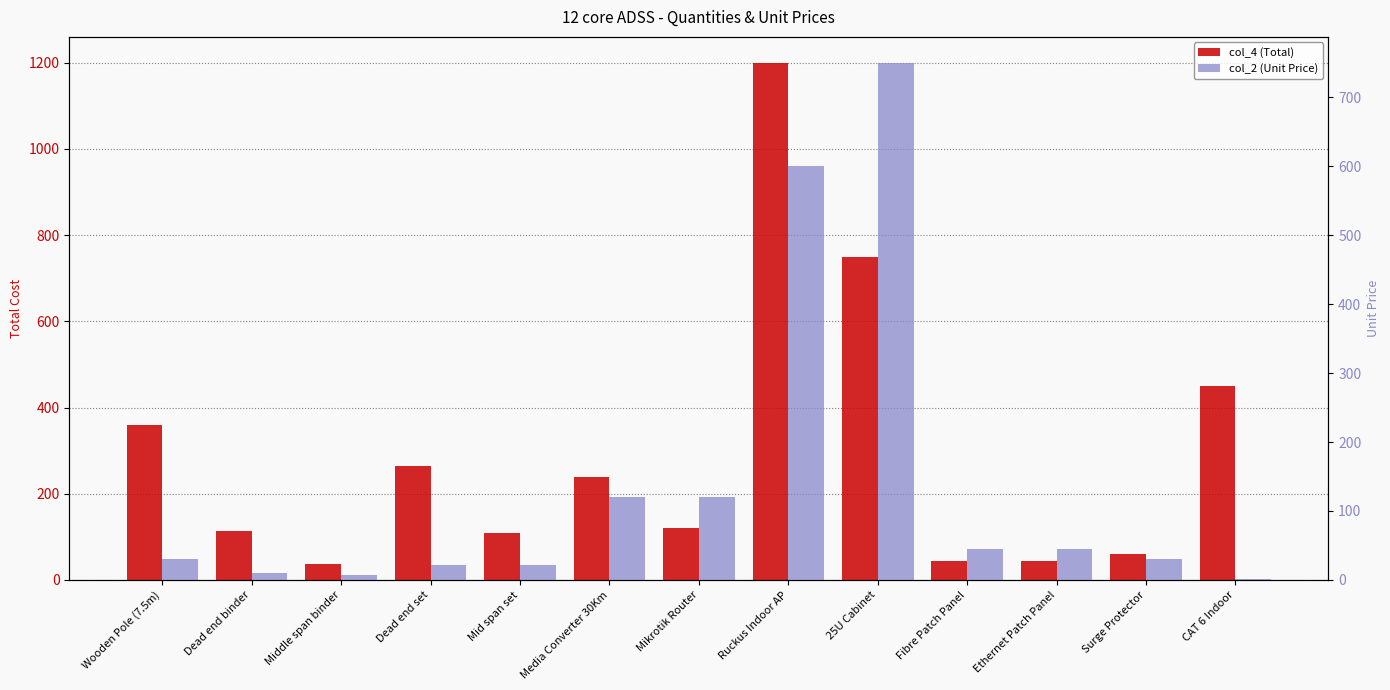

What is the average value of the col_4 (Total) series?

292.0